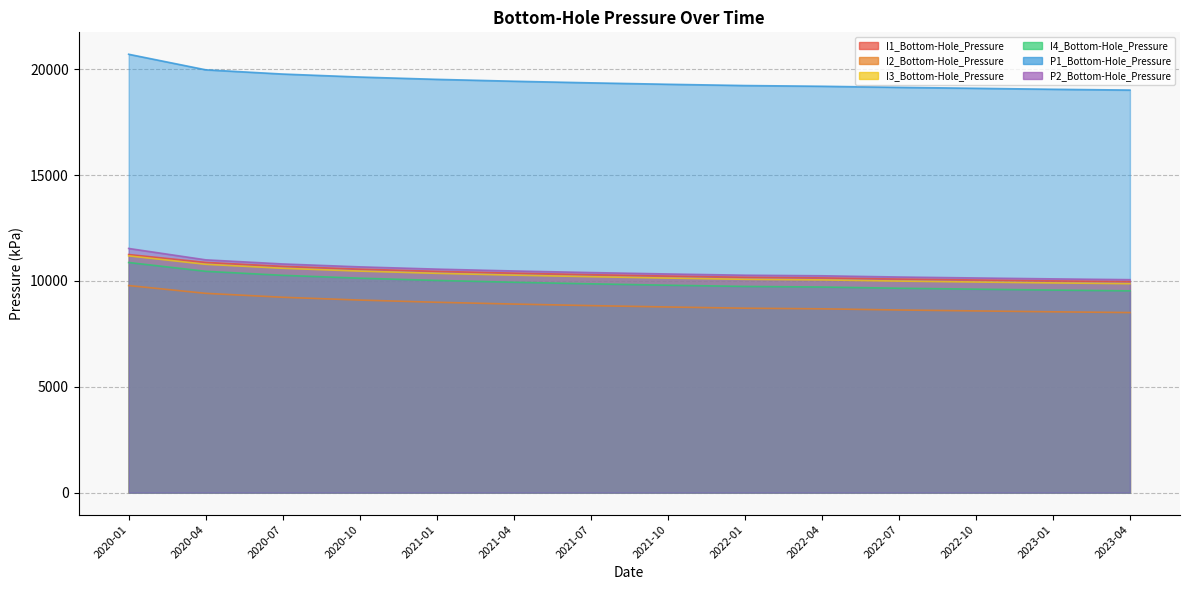

Between 2022-07 and 2020-10, which is larger?

2020-10